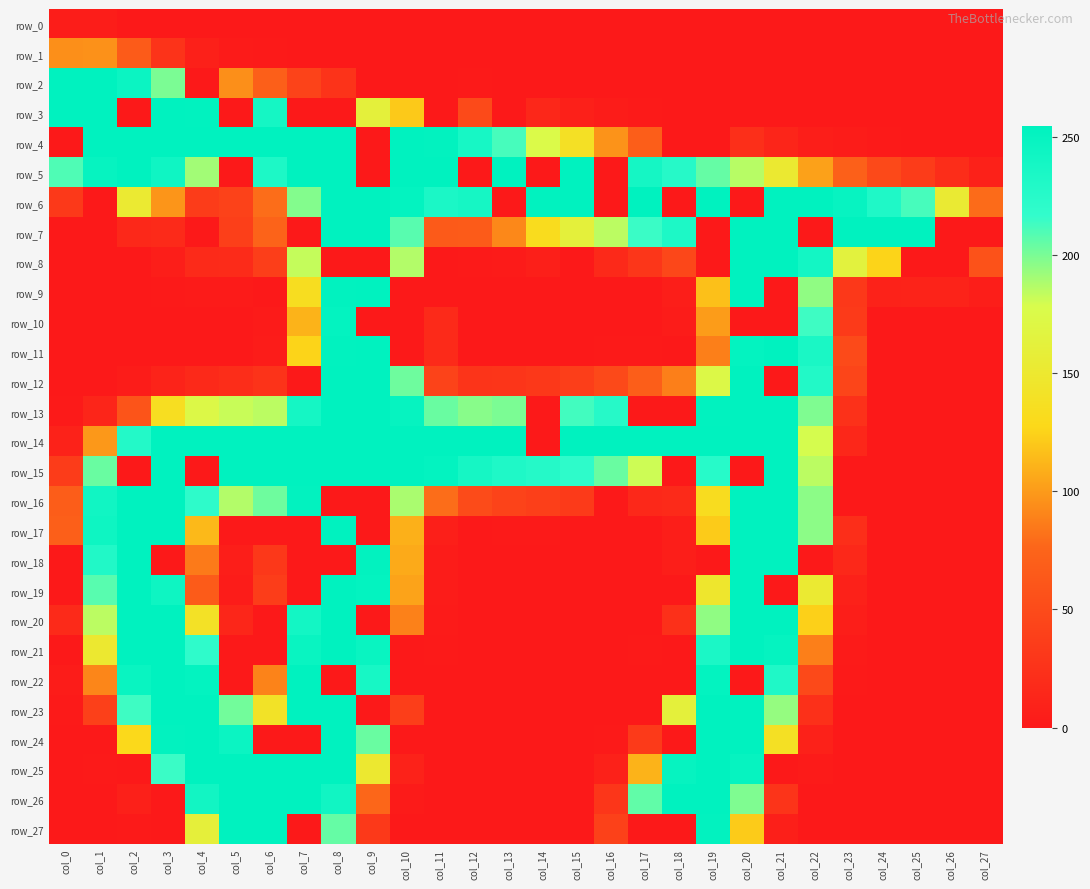

Reading right to left, transcribe all the data shown in this chart.

row_0: 0	0	0	0	0	0	0	0	0	0	0	0	0	0	0	0	0	0	0	0	0	0	0	0	0	0	4	4
row_1: 0	0	0	0	0	0	0	0	0	0	0	0	0	0	0	0	0	0	0	0	0	1	2	7	26	66	96	95
row_2: 0	0	0	0	0	0	0	0	0	0	0	0	0	0	0	1	0	0	0	26	42	70	95	0	200	246	255	255
row_3: 0	0	0	0	0	0	0	0	0	0	1	3	7	14	0	49	0	121	161	0	0	239	0	254	255	0	255	255
row_4: 0	0	0	1	3	5	12	22	0	0	69	97	139	175	212	237	253	255	0	255	255	255	255	255	255	255	255	0
row_5: 8	20	35	48	71	103	151	186	205	226	239	0	255	0	255	0	255	255	0	255	255	233	0	191	243	255	250	210
row_6: 79	153	212	231	249	255	255	0	255	0	255	0	255	254	0	238	234	252	255	255	198	80	41	35	98	152	0	32
row_7: 0	0	255	255	255	0	255	255	0	233	215	185	161	132	92	66	65	208	255	255	0	74	38	0	17	15	0	0
row_8: 57	0	0	126	164	240	255	255	0	46	29	16	0	6	2	1	0	187	0	0	183	37	18	17	5	0	0	0
row_9: 5	10	10	9	31	195	0	255	117	5	0	0	0	0	0	0	0	0	255	254	134	0	2	2	1	0	0	0
row_10: 0	0	0	0	33	214	0	0	101	3	0	0	0	0	0	0	17	0	0	252	111	2	0	0	0	0	0	0
row_11: 0	0	0	0	49	235	255	252	88	0	1	1	0	0	0	0	17	0	255	254	126	3	0	0	0	0	0	0
row_12: 0	0	0	0	44	229	0	255	173	88	69	48	37	31	28	27	42	203	255	255	0	26	20	16	10	3	0	0
row_13: 0	0	0	0	24	199	255	255	254	0	0	226	213	0	200	197	204	250	255	255	239	185	182	173	135	59	12	1
row_14: 0	0	0	0	14	179	255	255	255	255	255	255	255	0	255	255	255	255	255	255	255	255	255	255	255	228	99	9
row_15: 0	0	0	0	0	185	255	0	225	0	181	204	220	227	231	238	252	255	255	255	255	255	255	0	255	0	204	35
row_16: 0	0	0	0	0	196	255	255	133	17	15	0	33	38	42	50	80	189	0	0	253	203	187	220	255	255	242	68
row_17: 0	0	0	0	21	196	255	255	122	5	0	0	0	1	1	0	6	110	0	255	0	0	0	114	255	255	244	70
row_18: 0	0	0	0	15	0	255	255	0	5	0	0	0	0	0	0	3	107	253	0	0	31	5	86	0	255	230	0
row_19: 0	0	0	0	8	152	0	255	147	0	0	0	0	0	0	0	3	104	252	255	0	36	3	66	244	255	208	0
row_20: 0	0	0	0	5	124	255	255	195	23	0	0	0	0	0	0	2	89	0	255	240	0	13	140	255	255	185	17
row_21: 0	0	0	0	2	88	251	255	234	0	1	0	0	0	0	0	1	0	248	255	248	0	0	219	255	255	150	0
row_22: 0	0	0	0	1	48	231	0	252	0	0	0	0	0	0	0	0	0	237	0	255	90	0	252	255	248	91	3
row_23: 0	0	0	0	0	23	194	255	255	161	0	0	0	0	0	0	0	37	0	255	255	141	202	255	255	214	39	1
row_24: 0	0	0	0	0	8	138	255	255	0	33	1	0	0	0	0	0	0	204	255	0	0	246	255	253	129	0	0
row_25: 0	0	0	0	0	2	0	250	255	250	111	8	0	0	0	0	0	9	150	255	255	255	255	255	215	0	1	0
row_26: 0	0	0	0	0	0	27	199	255	255	206	29	0	0	0	0	0	2	77	242	255	255	255	241	0	7	0	0
row_27: 0	0	0	0	0	0	6	122	253	0	0	40	0	0	0	0	0	0	32	205	0	255	255	160	0	1	0	0